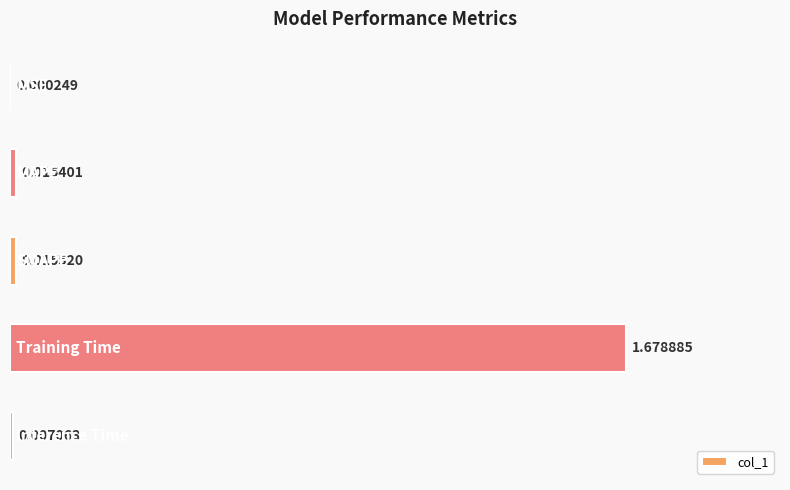

Are the bars horizontal?

Yes